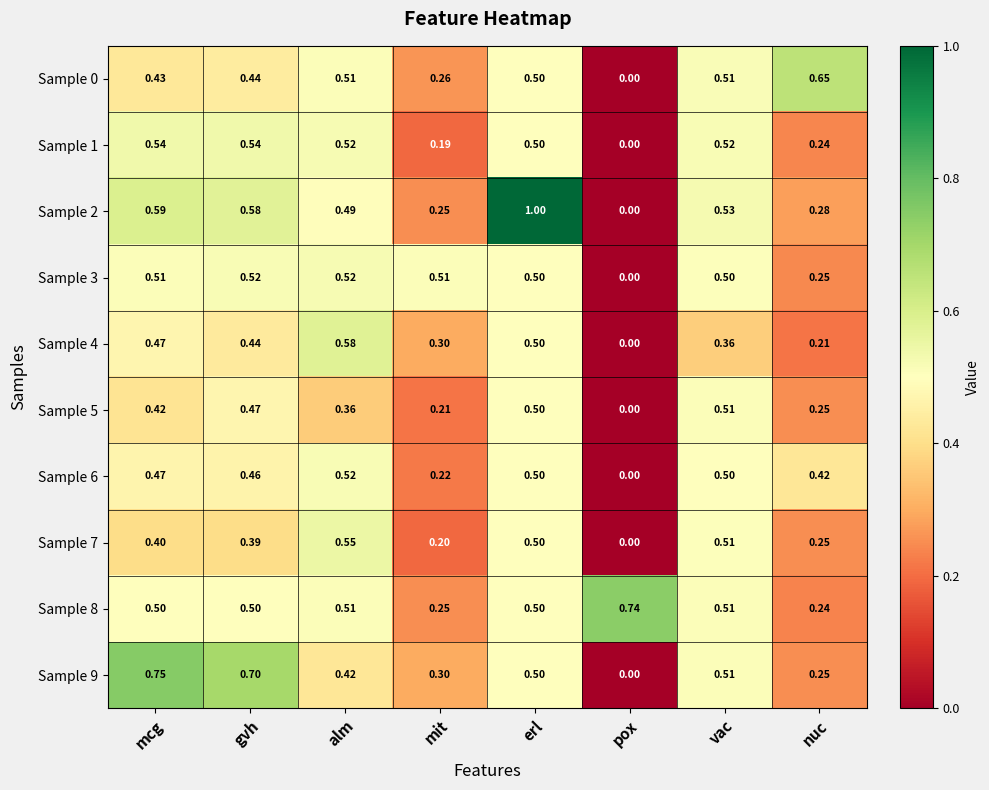

Is the value of Sample 5 at mit greater than the value of Sample 3 at gvh?

No